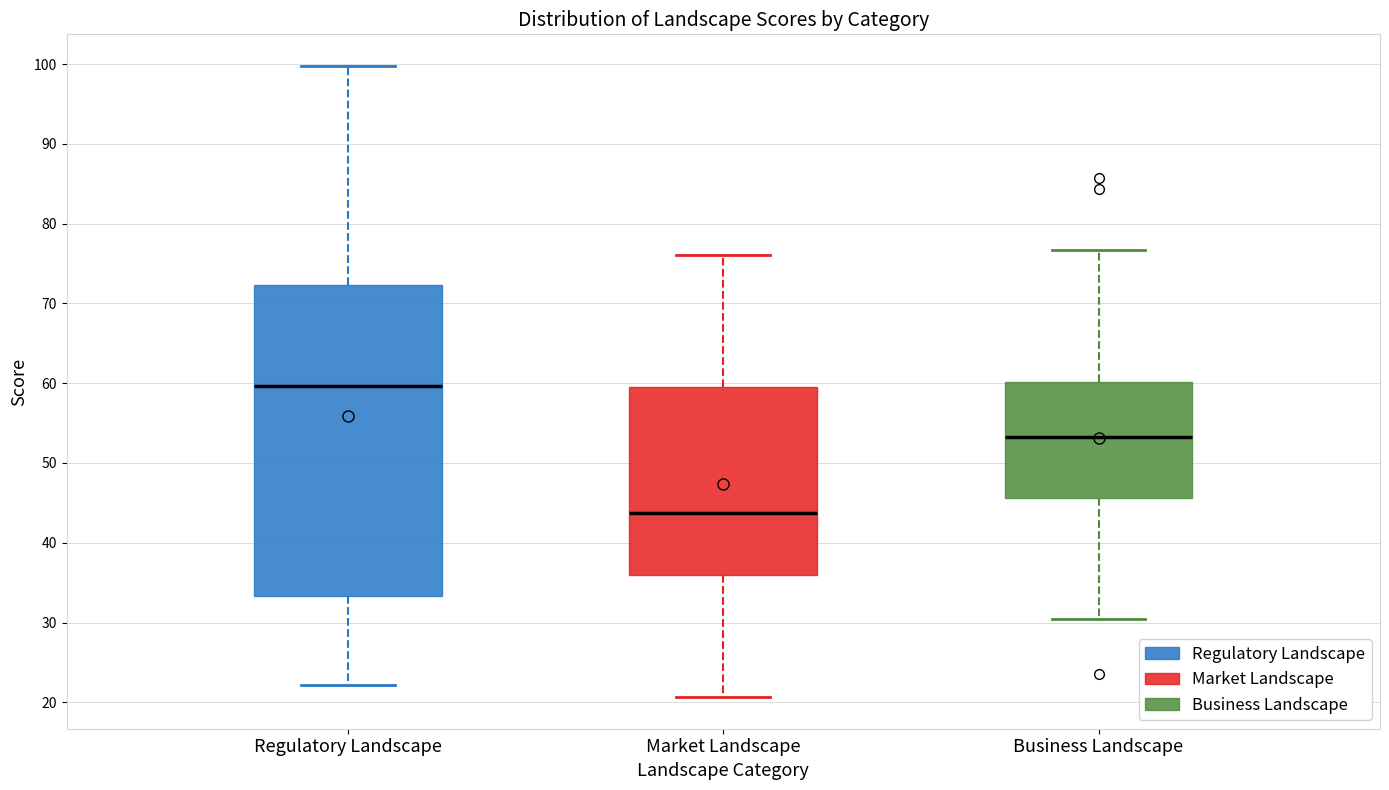

Reading left to right, read every box against the y-axis: the position of its median line, the range the box covers, and the ends of its whiskers. The values are not printed on the chart, so give them approximately, as read against the axis.

Regulatory Landscape: median 60, box 33 to 72, whiskers 22 to 100
Market Landscape: median 44, box 36 to 59, whiskers 21 to 76
Business Landscape: median 53, box 46 to 60, whiskers 30 to 77